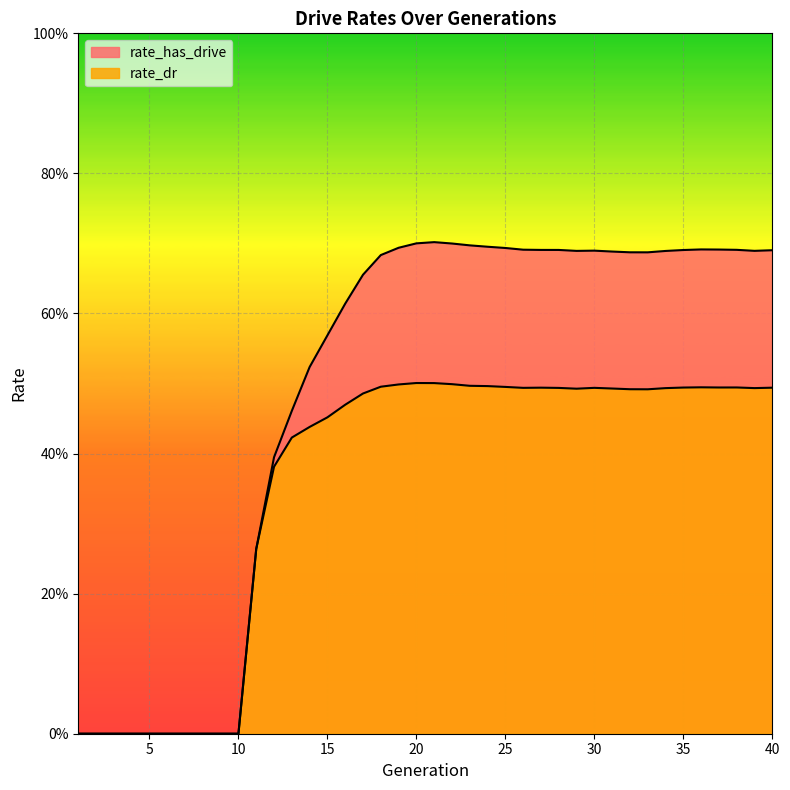

True or false: rate_has_drive has a value of 0.7 at 24.

True